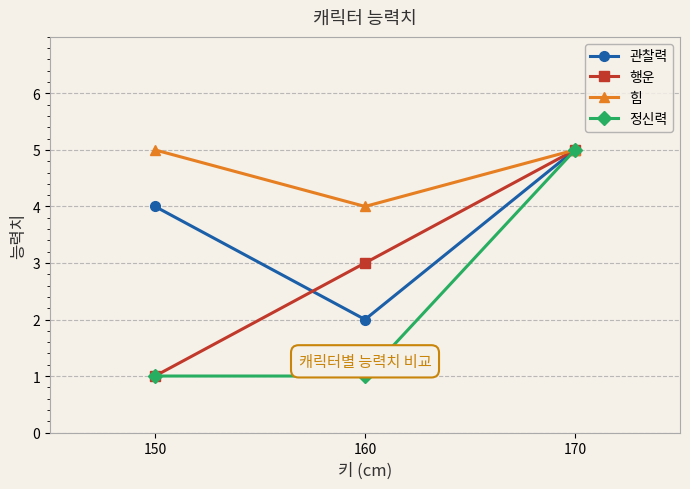

Count the number of categories in the chart.

3